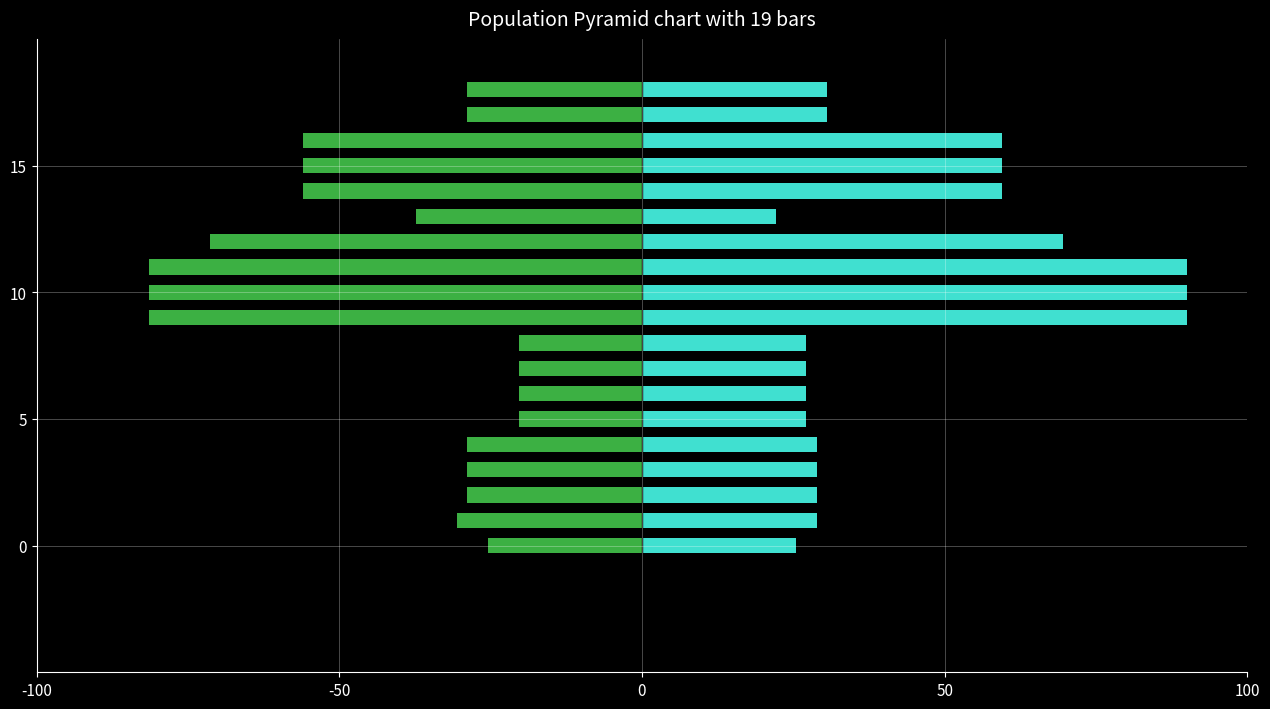

What position from the right is 5?

14